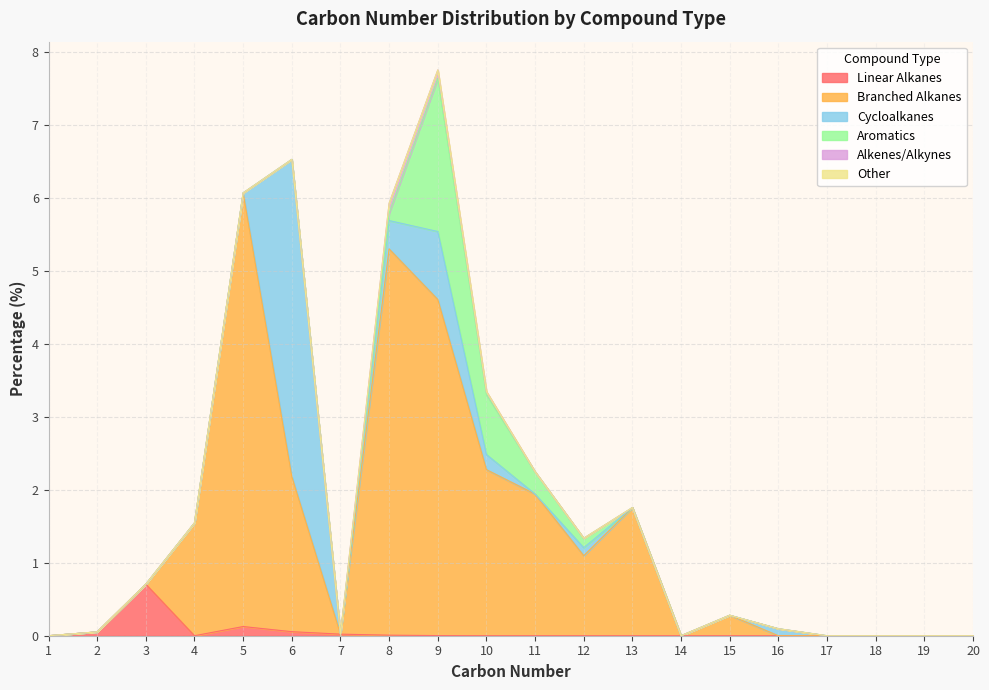

What is the difference between the maximum and minimum values in the Branched Alkanes series?

5.9